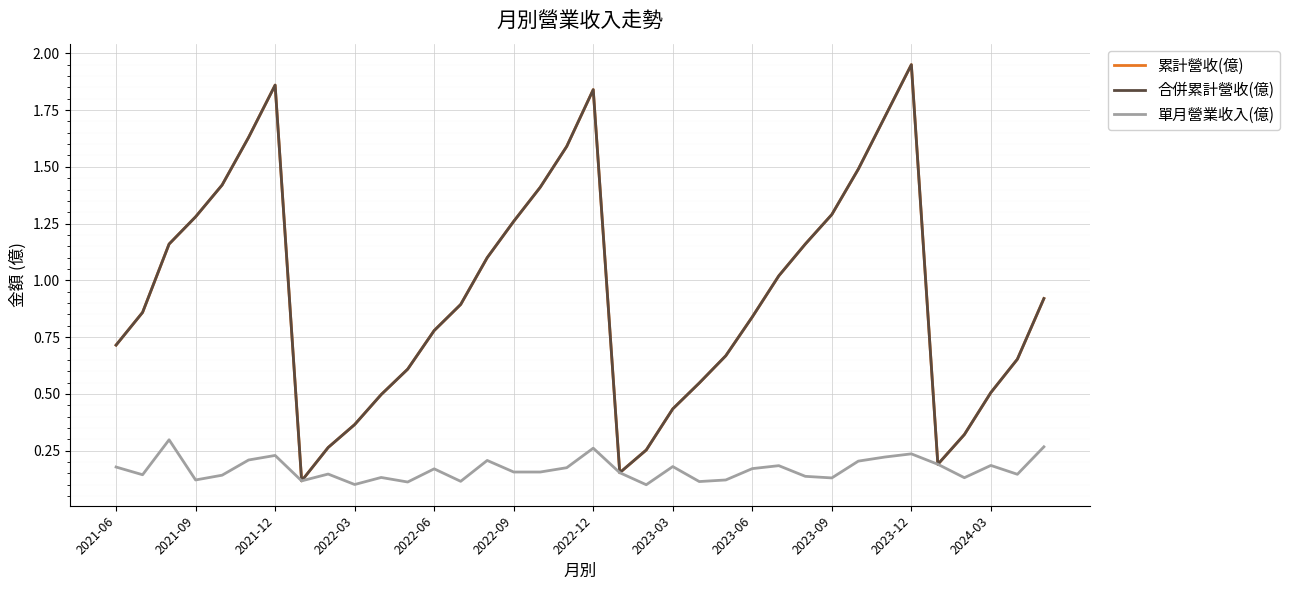

True or false: 合併累計營收(億) and 累計營收(億) intersect in this chart.

False